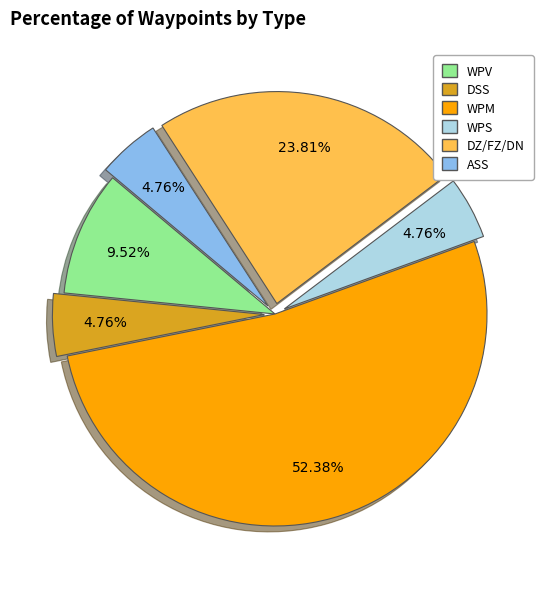

Is there a majority slice in this chart?

Yes